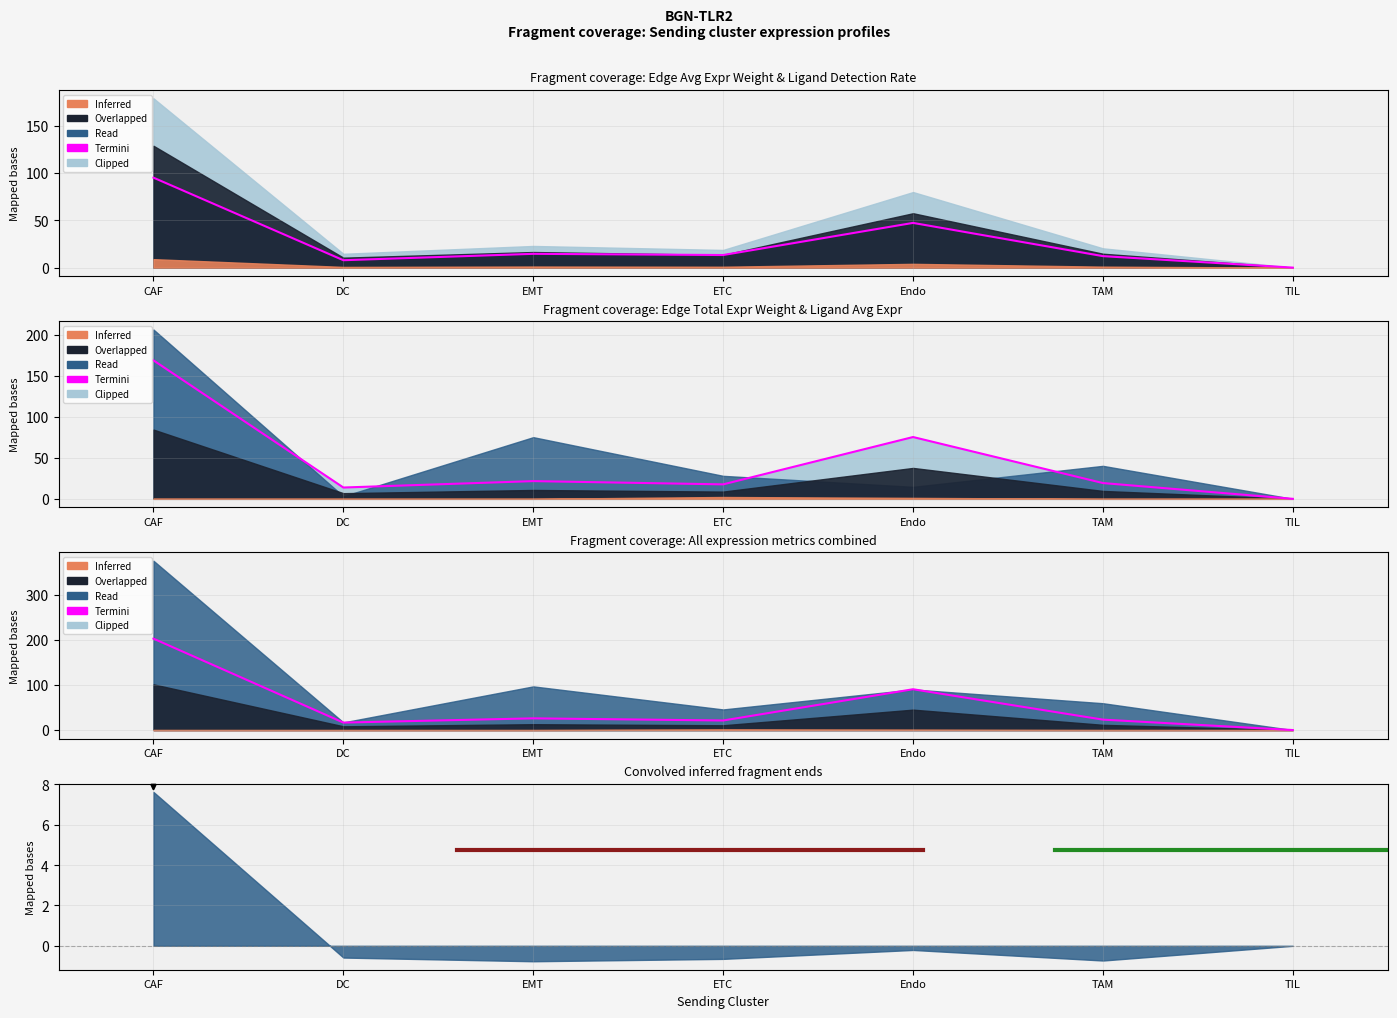

Reading left to right, list all the values displayed in this chart.

203.0	16.6	26.0	21.2	90.6	23.1	0.0